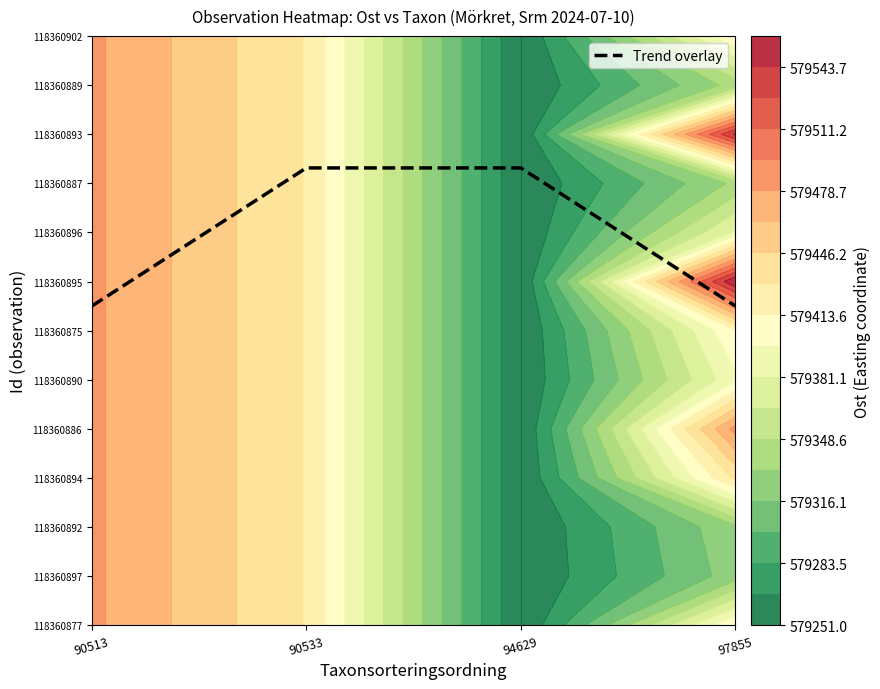

What is the difference between the second highest and minimum values?

2.8